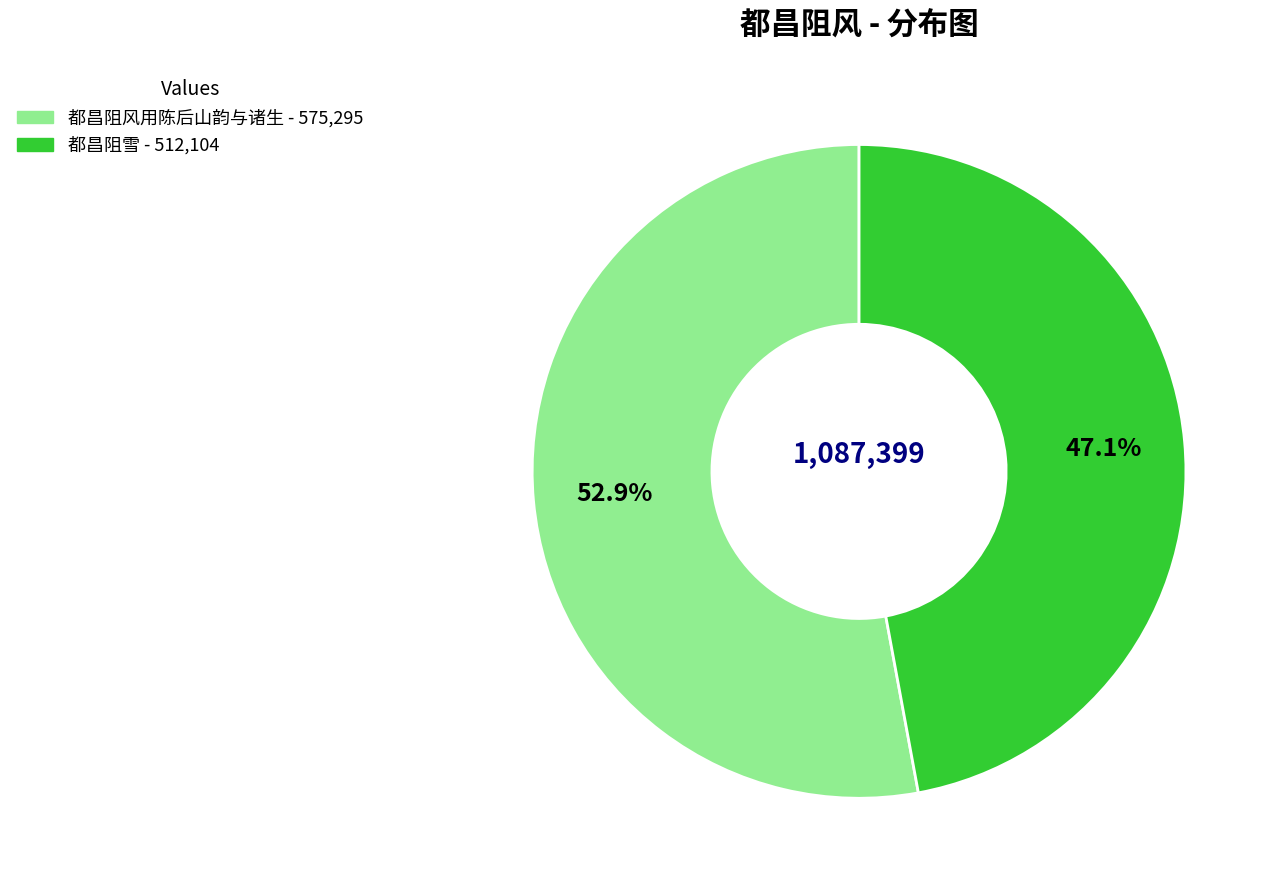

The 都昌阻风用陈后山韵与诸生 slice represents 53% of the pie. True or false?

True